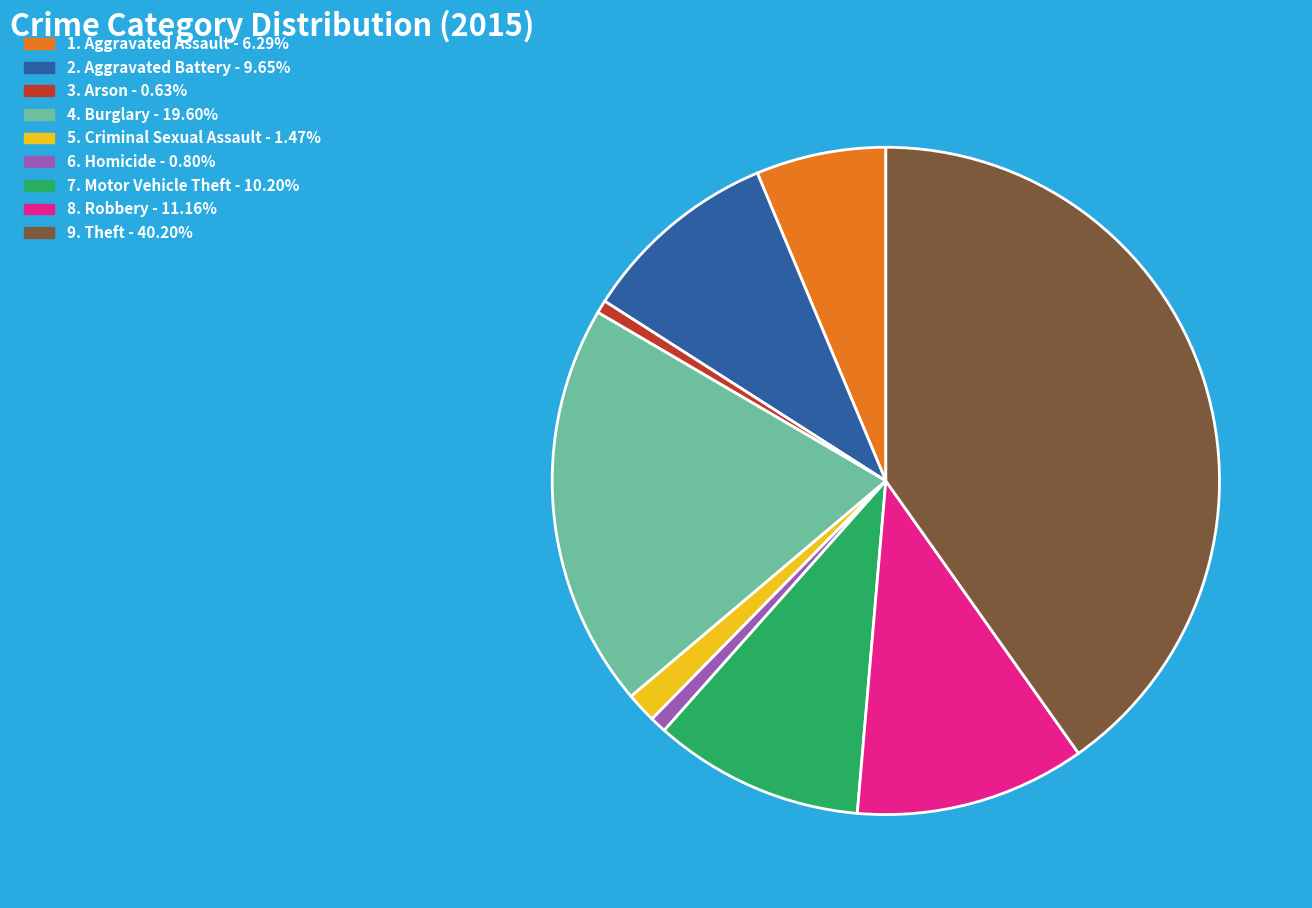

Is there a majority slice in this chart?

No